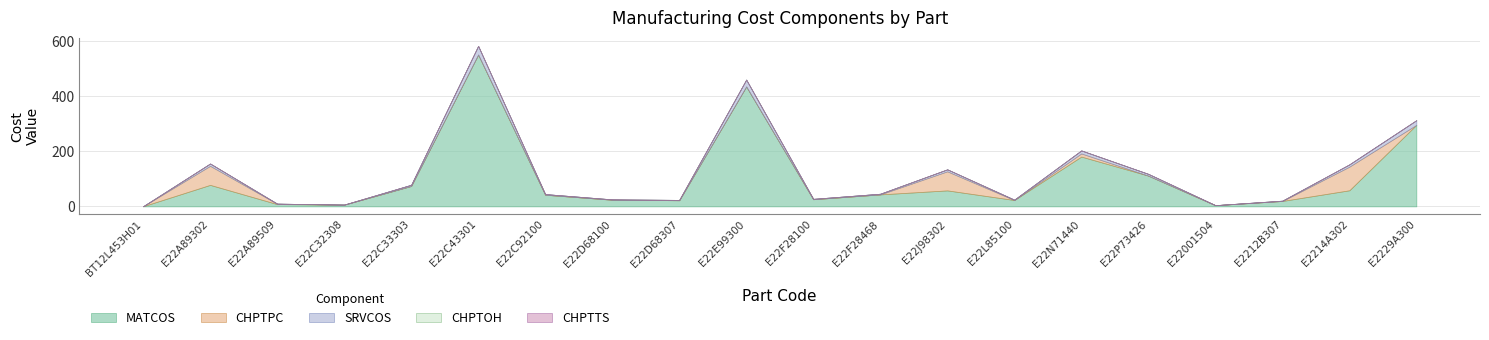

Which series has the largest total across all categories?

MATCOS